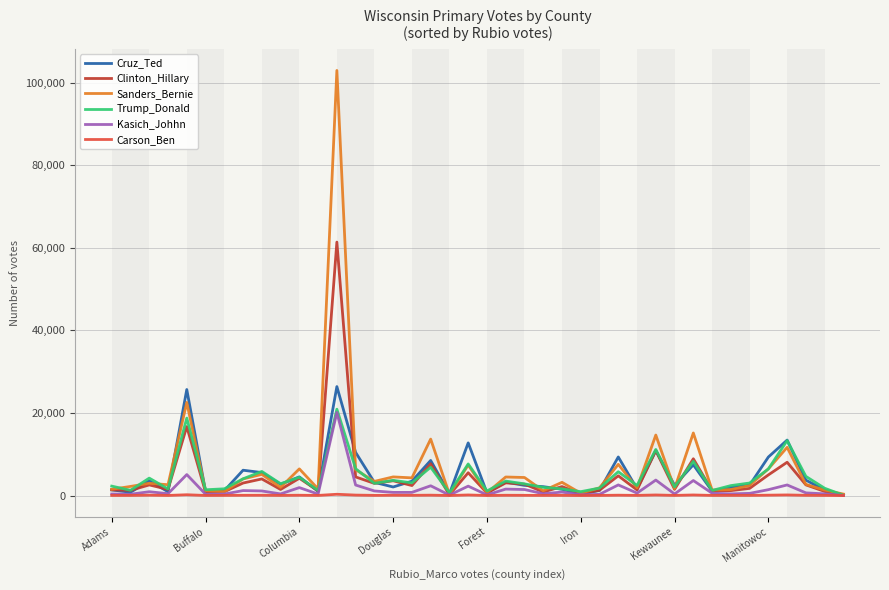

What are all the series names shown in the legend?

Cruz_Ted, Clinton_Hillary, Sanders_Bernie, Trump_Donald, Kasich_Johhn, Carson_Ben